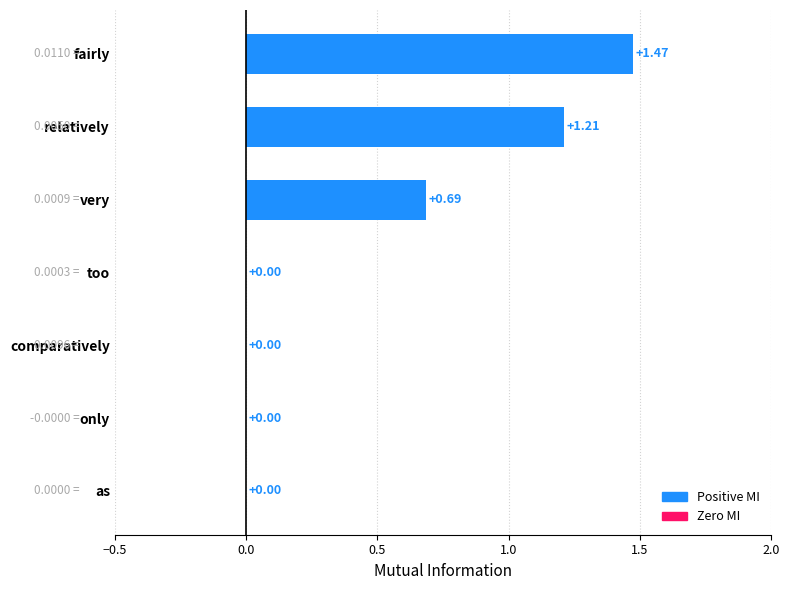

What is the change in value from fairly to very?

-0.8